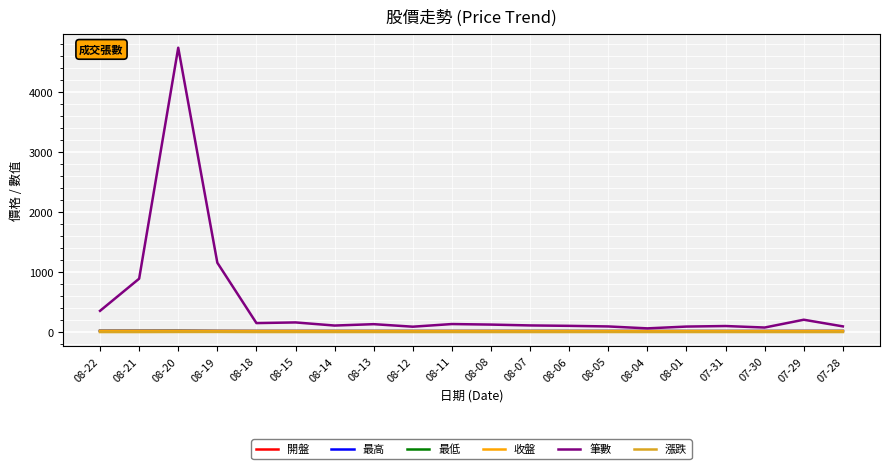

At how many categories does at least one series exceed 2002?

1